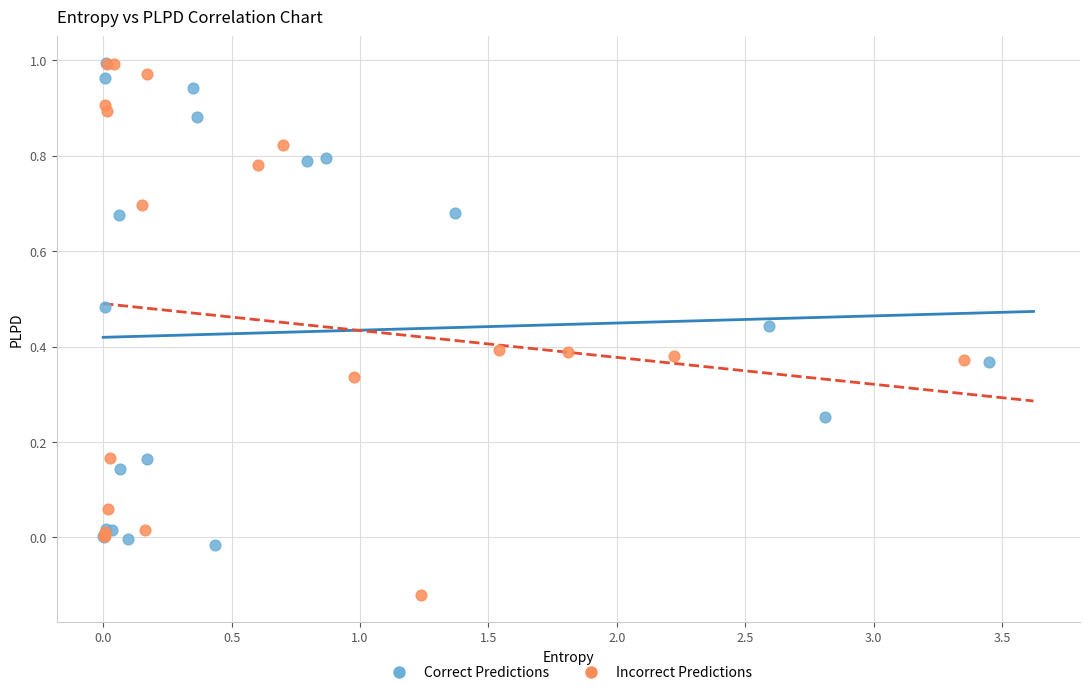

Which series has the widest spread of Y values?

Incorrect Predictions